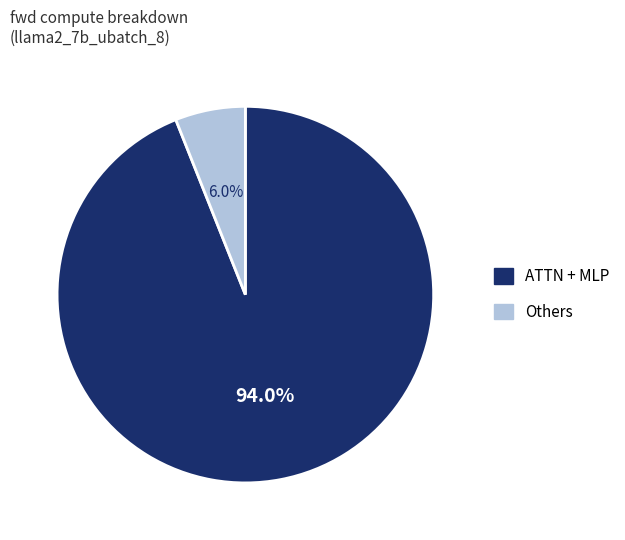

Which has a higher value, Others or ATTN + MLP?

ATTN + MLP